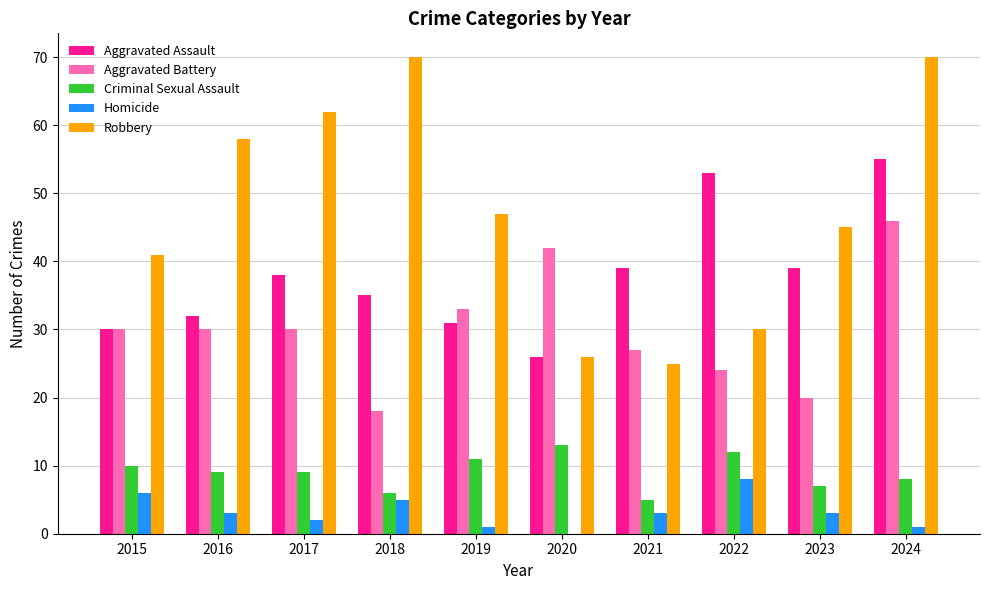

The Robbery series shows 90 at 2016. True or false?

False